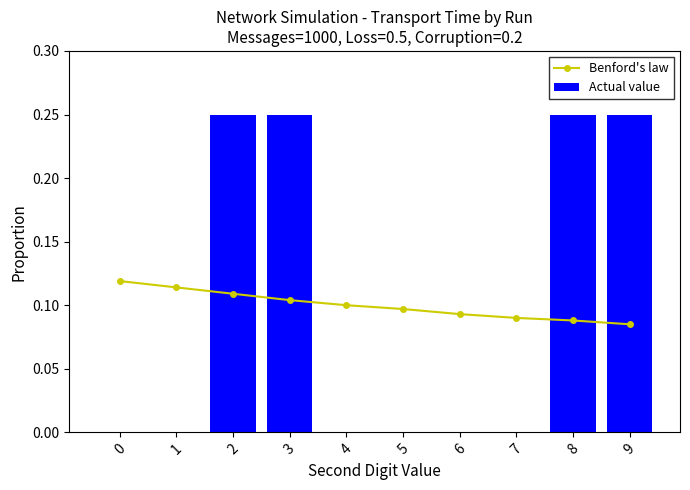

The Actual value series shows 0.0 at 5. True or false?

True